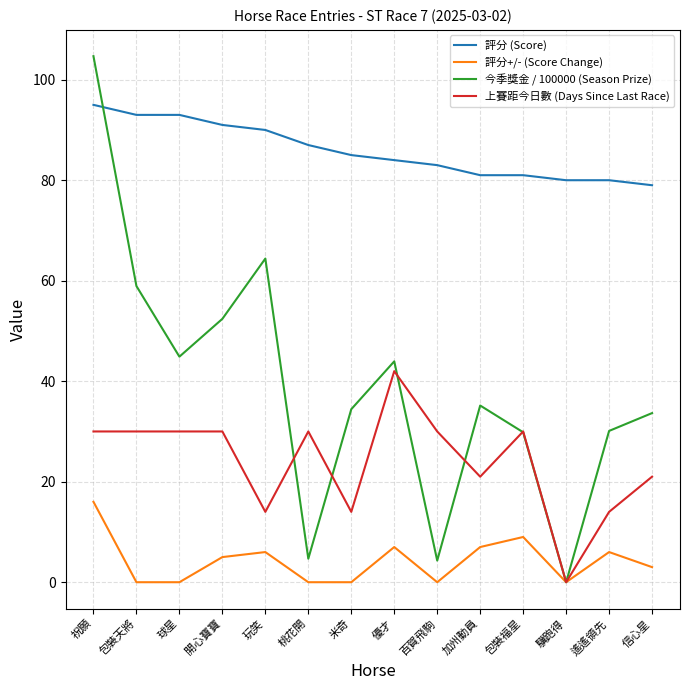

True or false: 評分 (Score) has a value of 81.0 at 包裝福星.

True